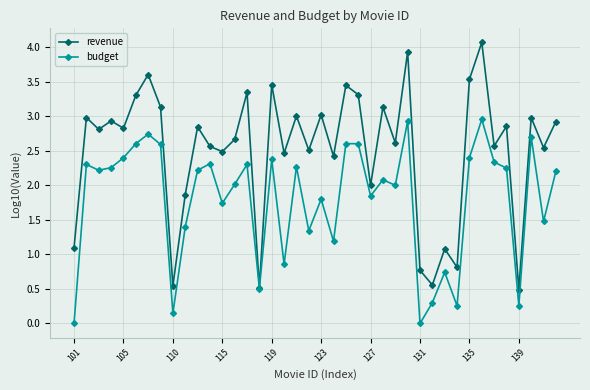

List the series in order of their overall mean, lowest first.

budget, revenue